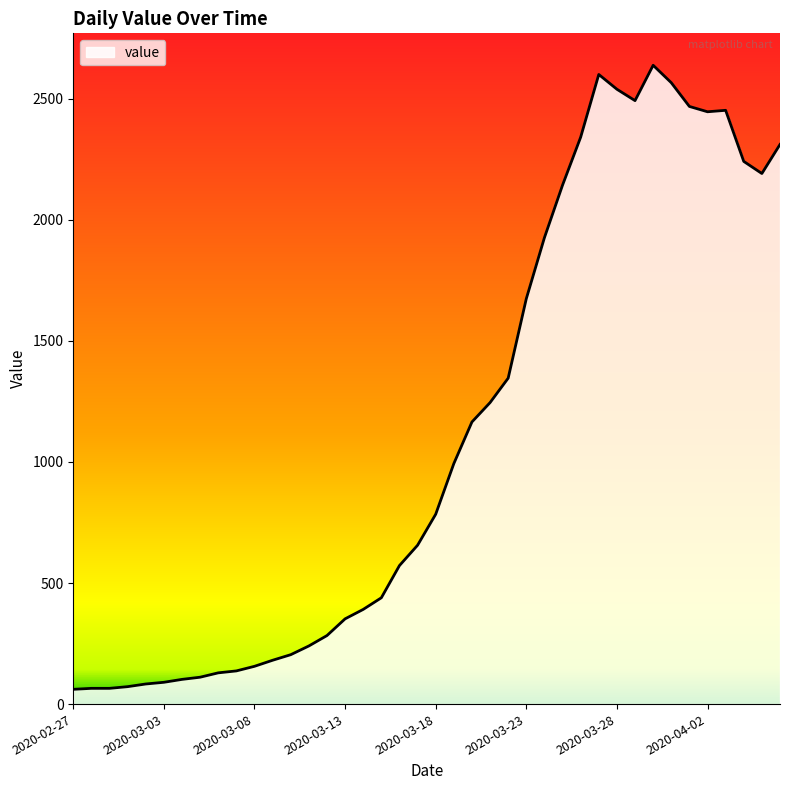

What is the smallest value displayed?

61